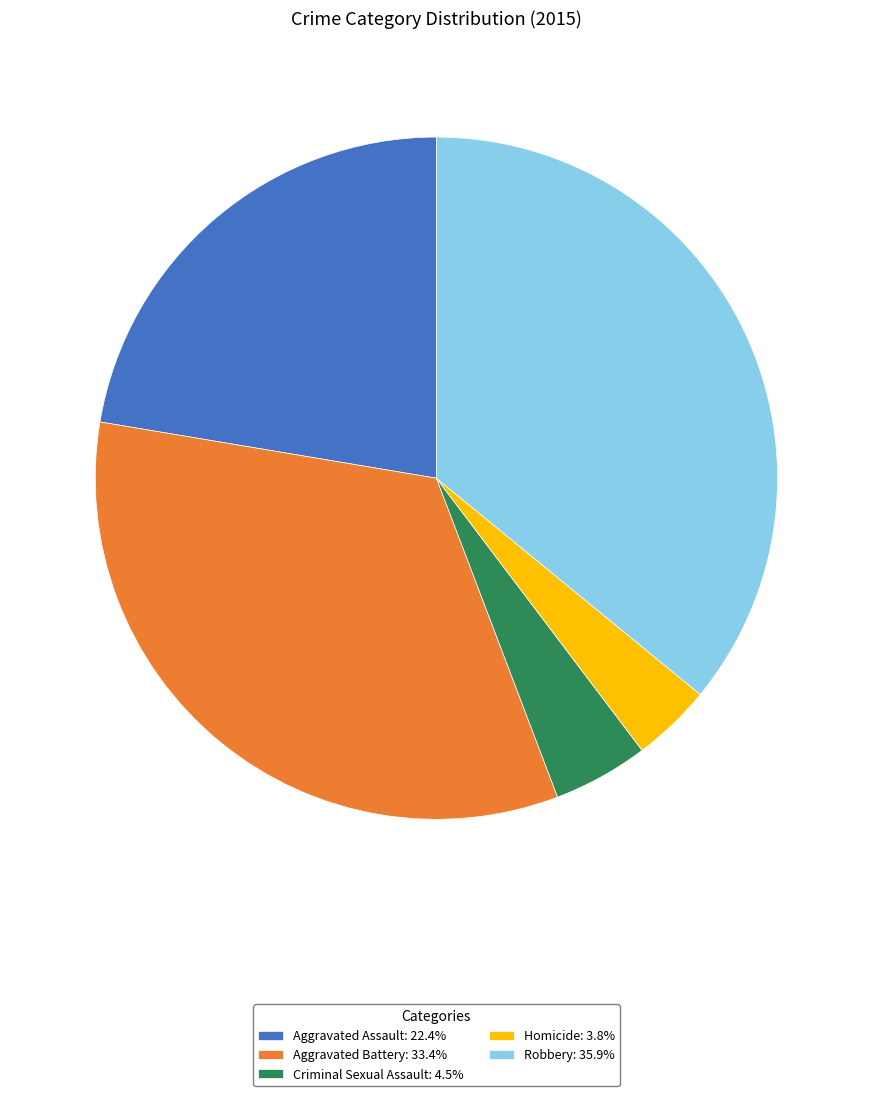

Approximately how many times larger is the value at Robbery compared to Homicide?

9.5